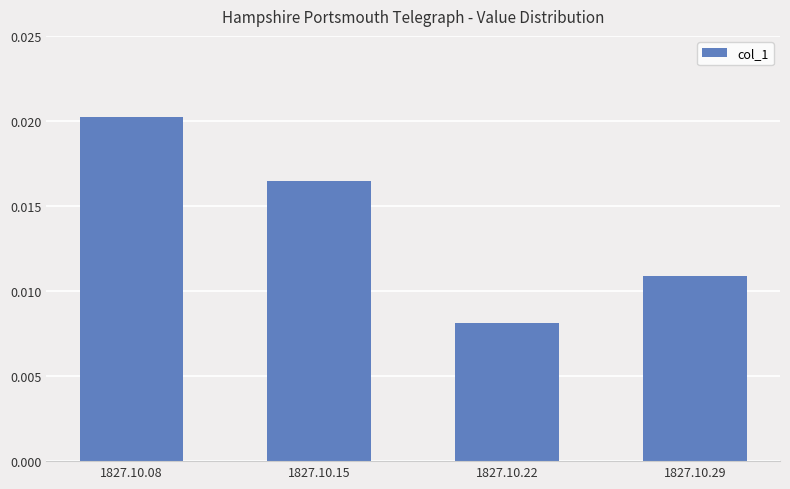

List the labels in order of value, smallest first.

1827.10.22, 1827.10.29, 1827.10.15, 1827.10.08